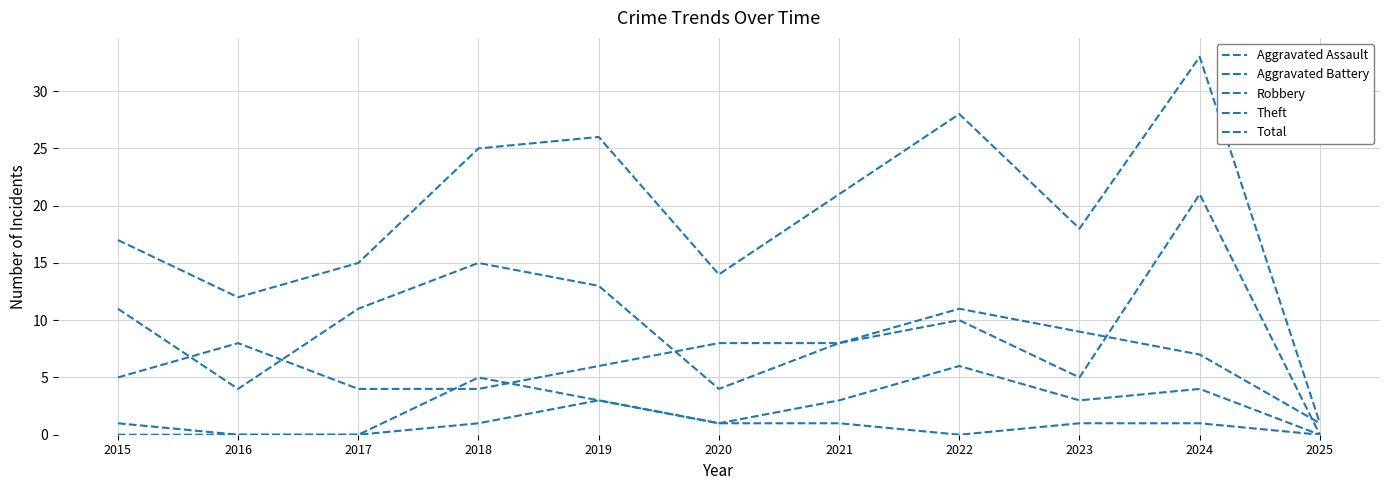

What is the total value across all series at 2019?

51